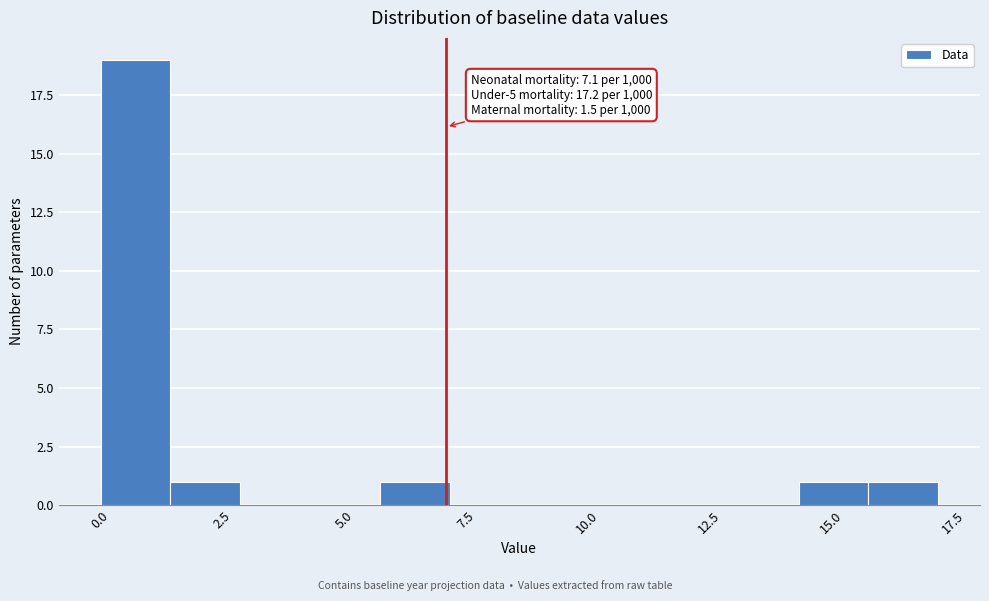

Read against the x-axis, roughly where is the centre of the tallest bar?

0.5